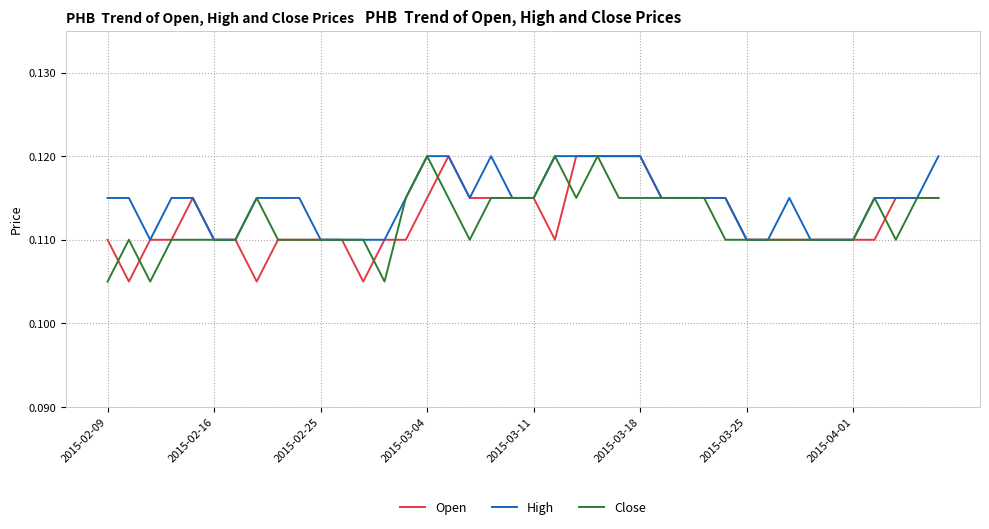

Which series has the largest total across all categories?

High